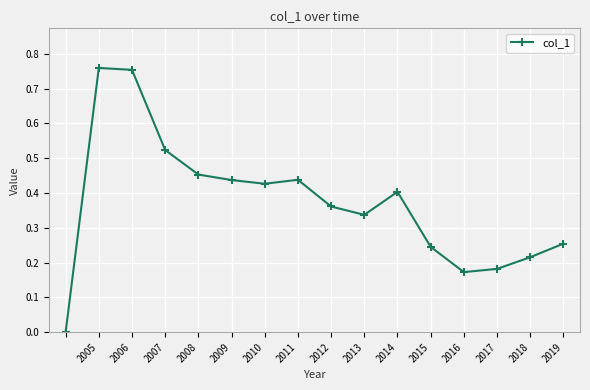

What is the sum of all values?

6.0